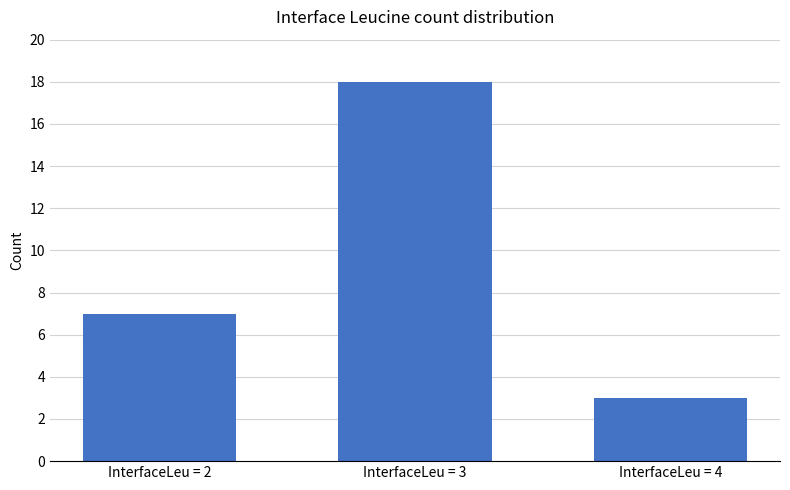

Rank the categories by value from lowest to highest.

InterfaceLeu = 4, InterfaceLeu = 2, InterfaceLeu = 3